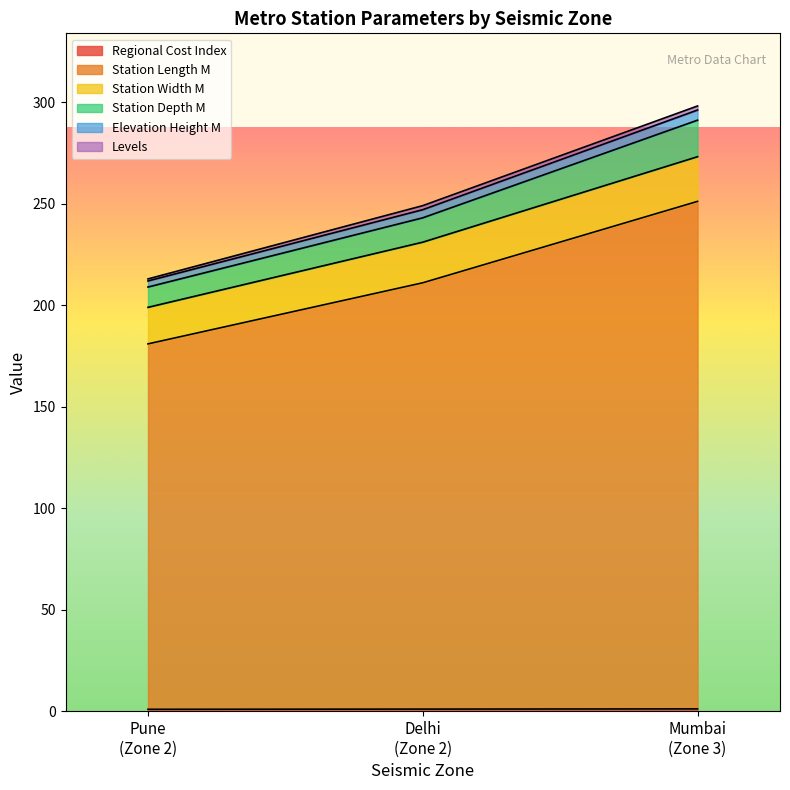

Does the chart display data point markers on the line(s)?

No